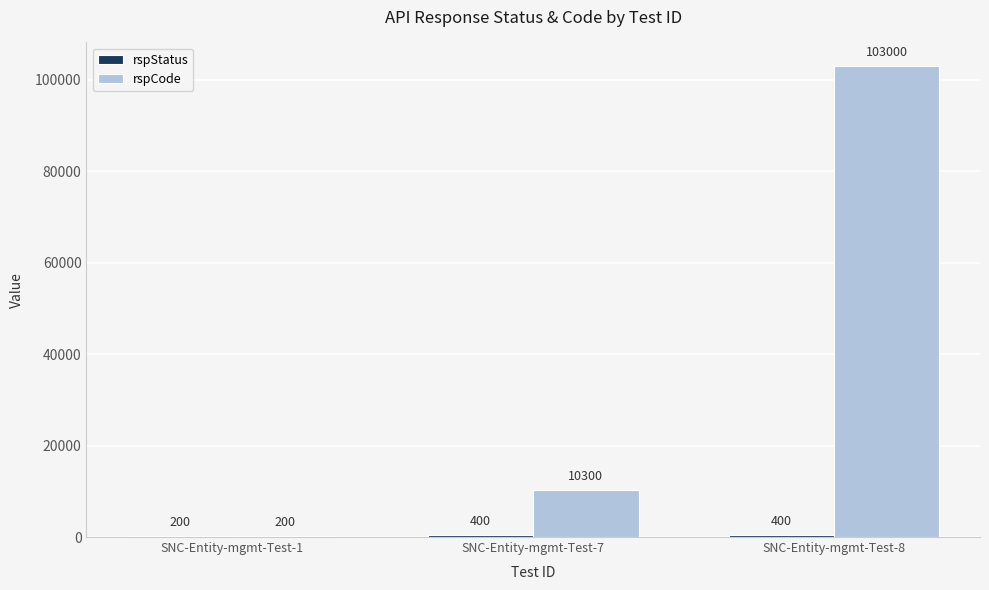

How many groups of bars are there?

3